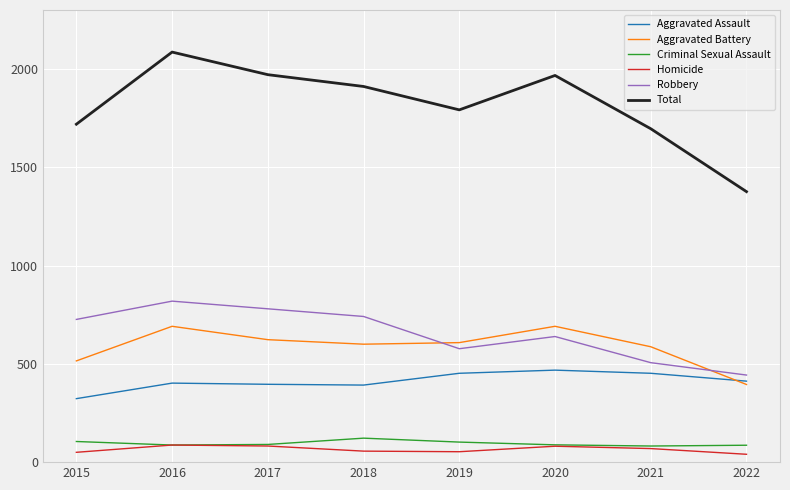

What is the difference between the highest and lowest values at 2021?

1627